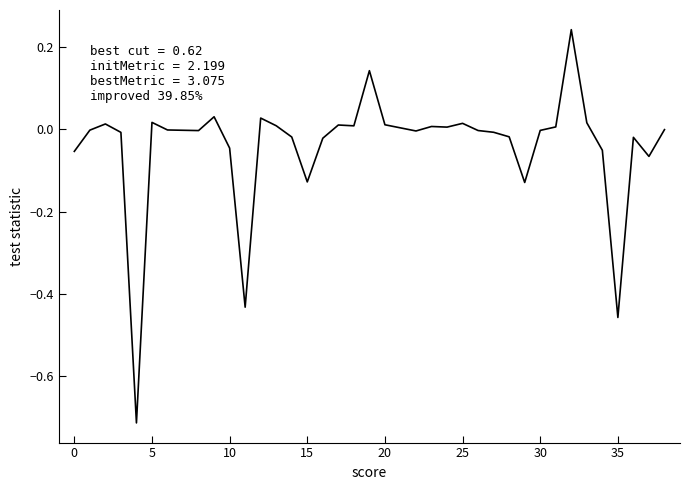

How many lines are shown in the chart?

1